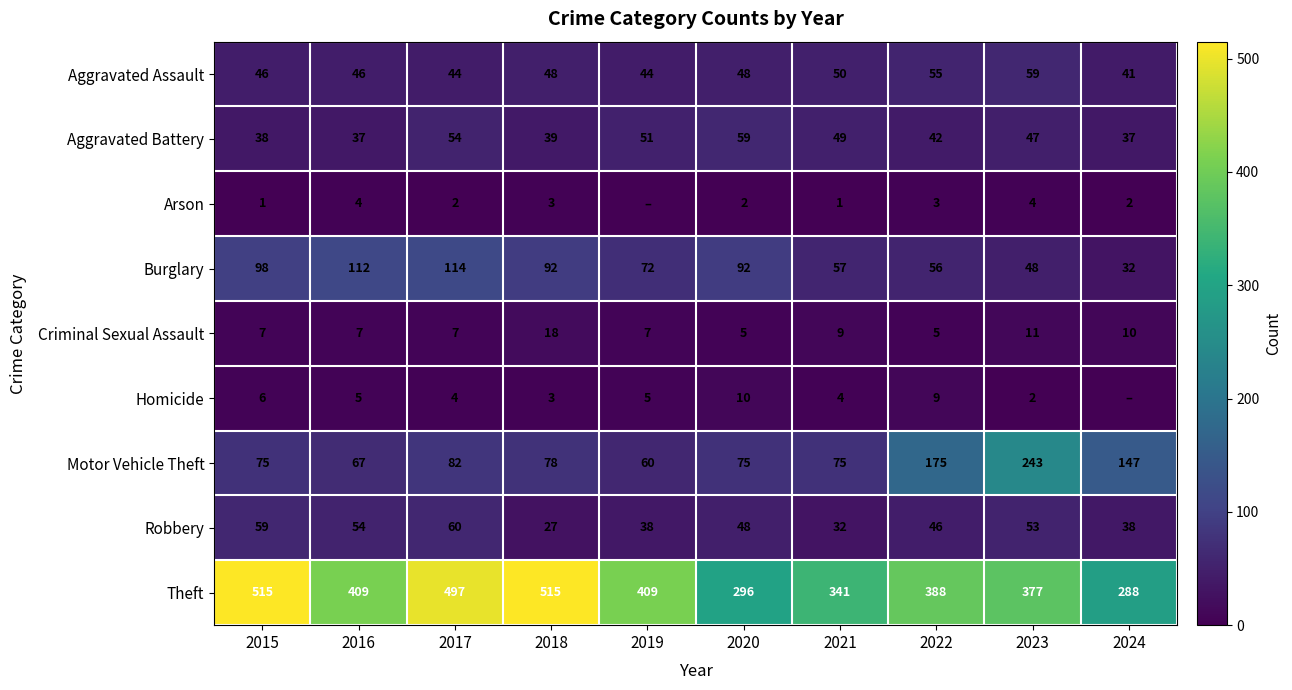

True or false: Arson has a value of 1 at 2017.

False